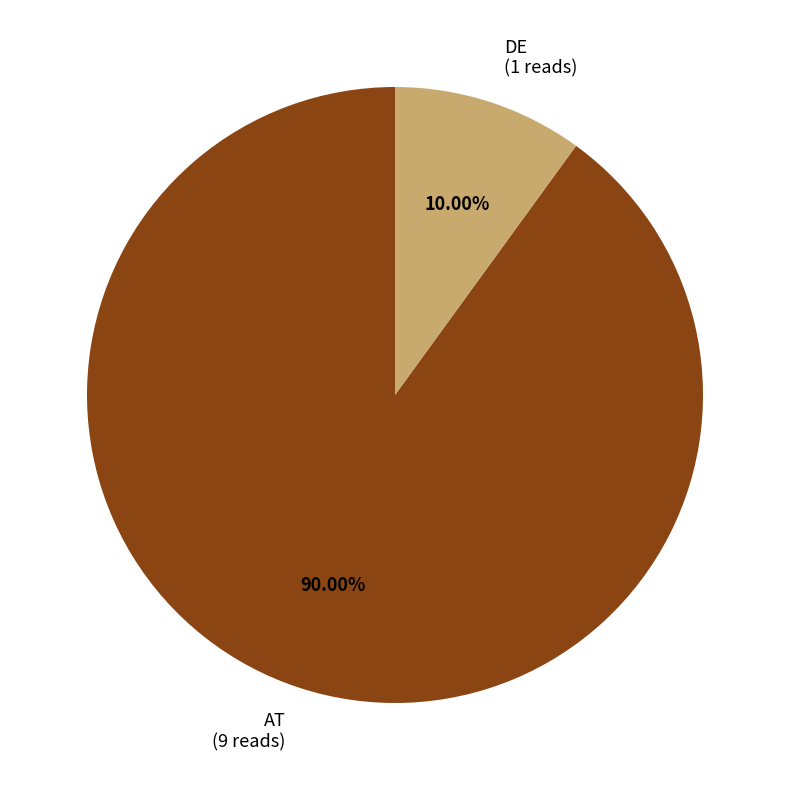

How many slices are in this pie chart?

2